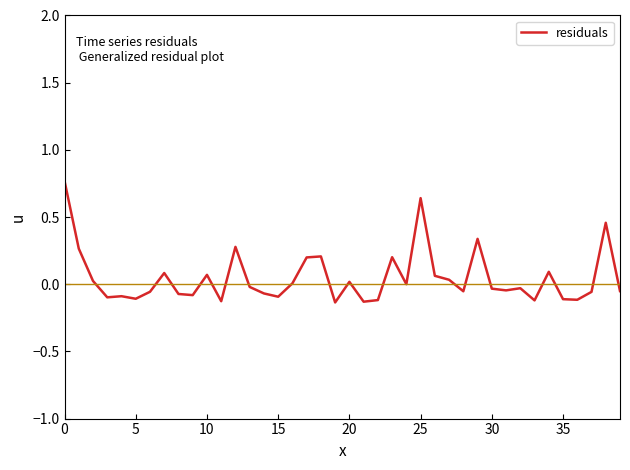

The chart shows a value of -0.2 at 15. True or false?

False